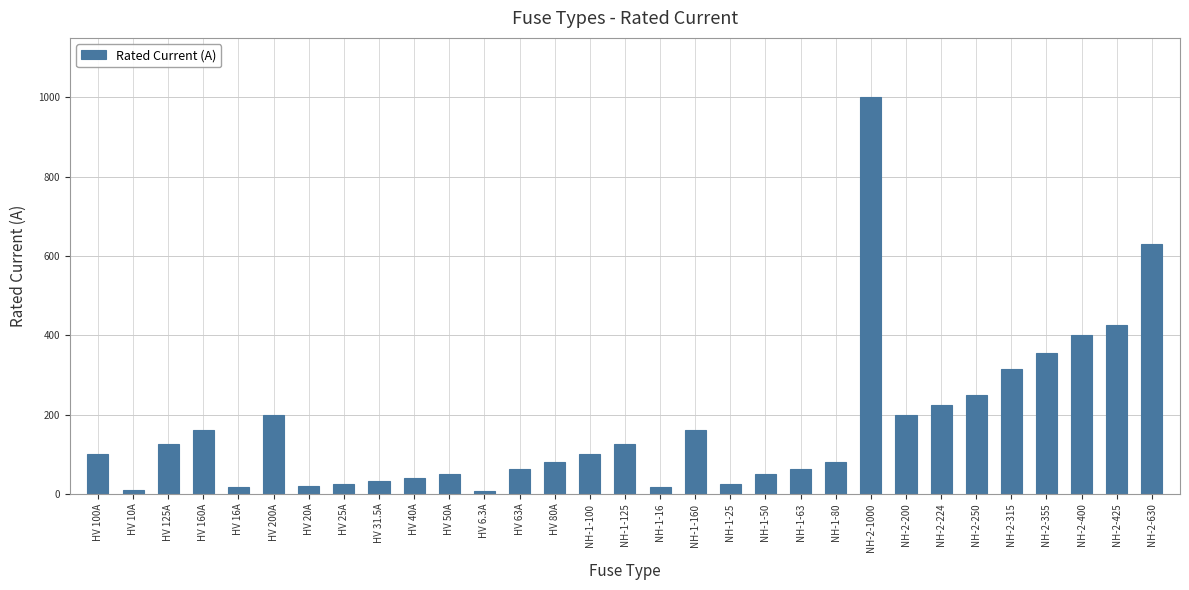

Which category has the highest value across all series?

NH-2-1000